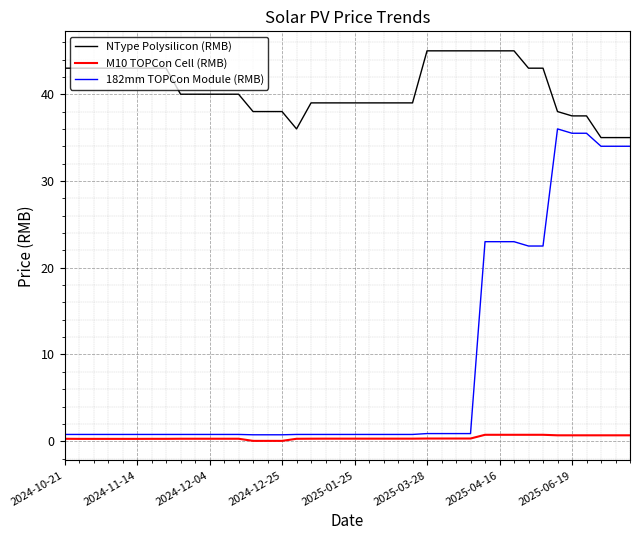

Rank the series by their maximum value, from lowest to highest.

M10 TOPCon Cell (RMB), 182mm TOPCon Module (RMB), NType Polysilicon (RMB)